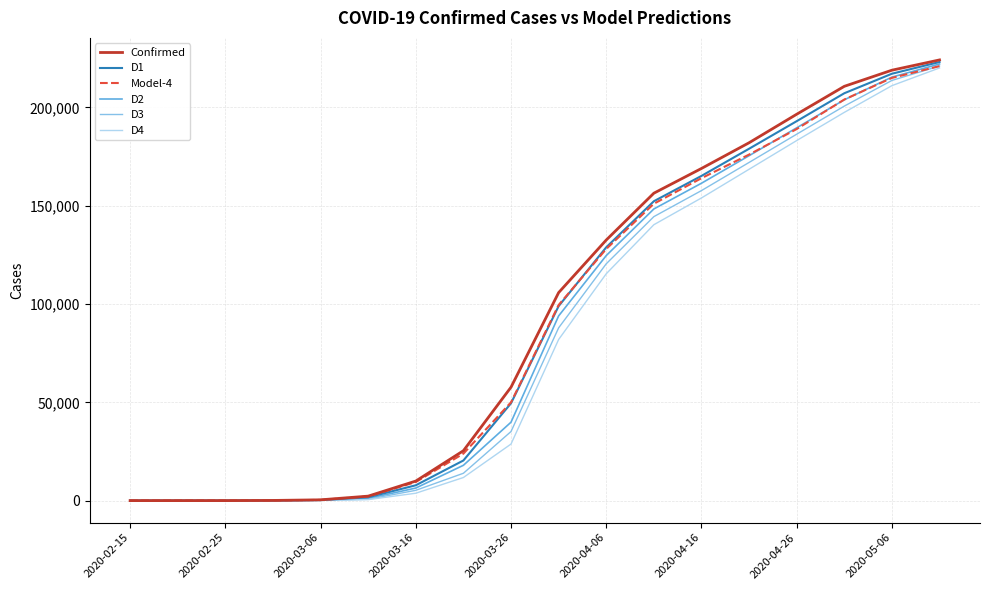

What is the difference between the maximum and minimum values in the Confirmed series?

224146.0